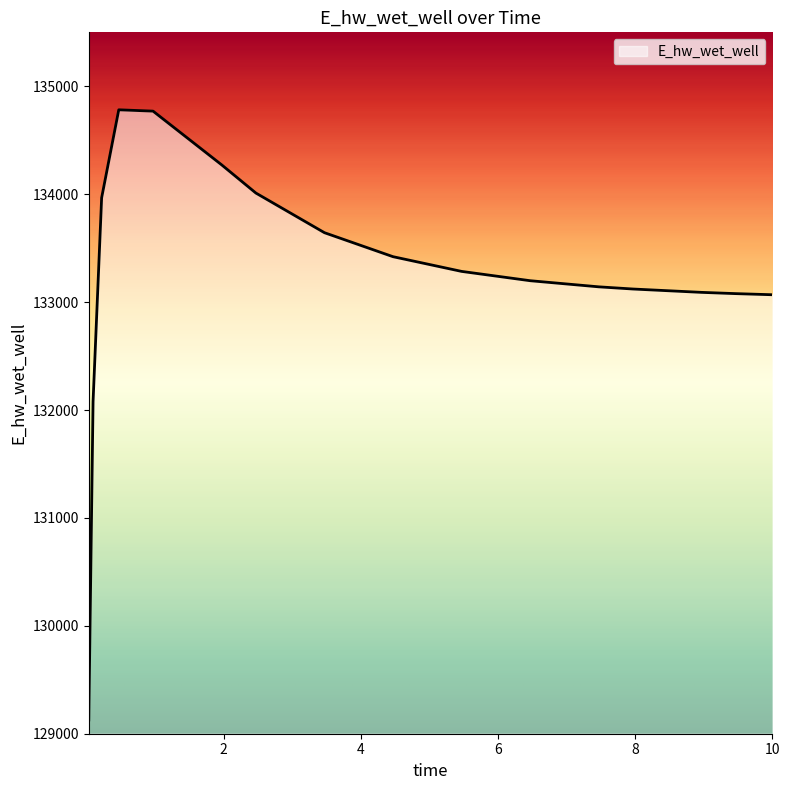

What is the difference between the maximum and minimum values?

5654.4